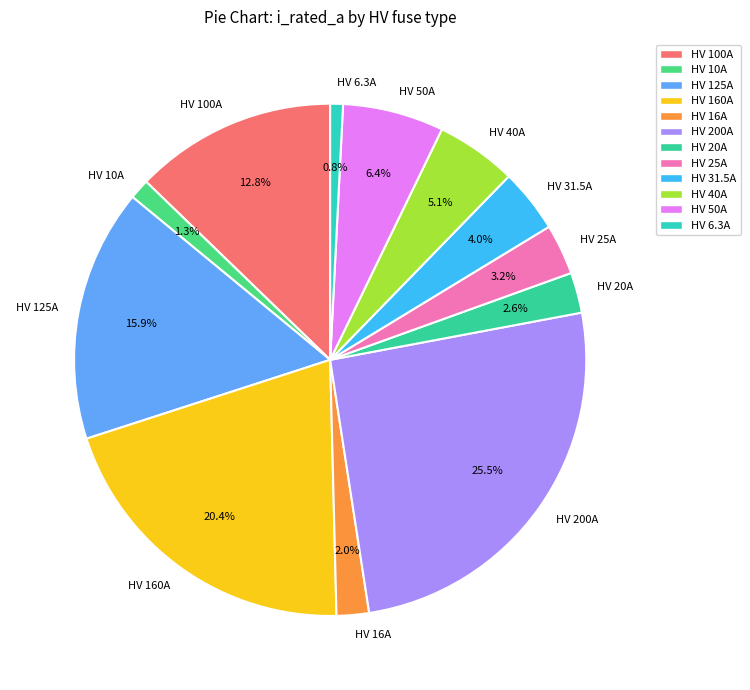

Does HV 50A represent more than half of the total?

No